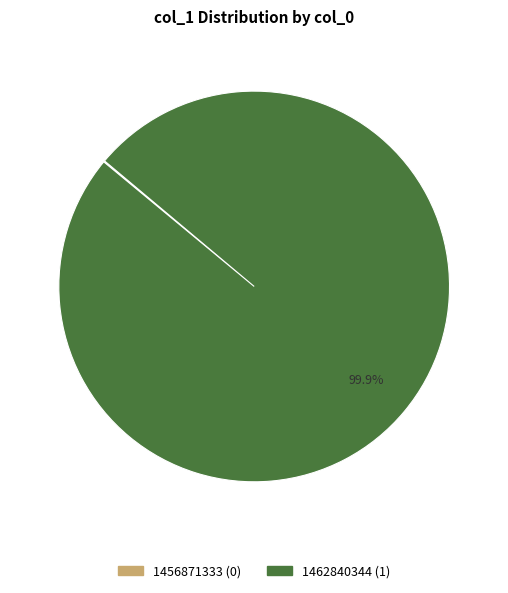

Which category has the biggest portion of the pie?

1462840344